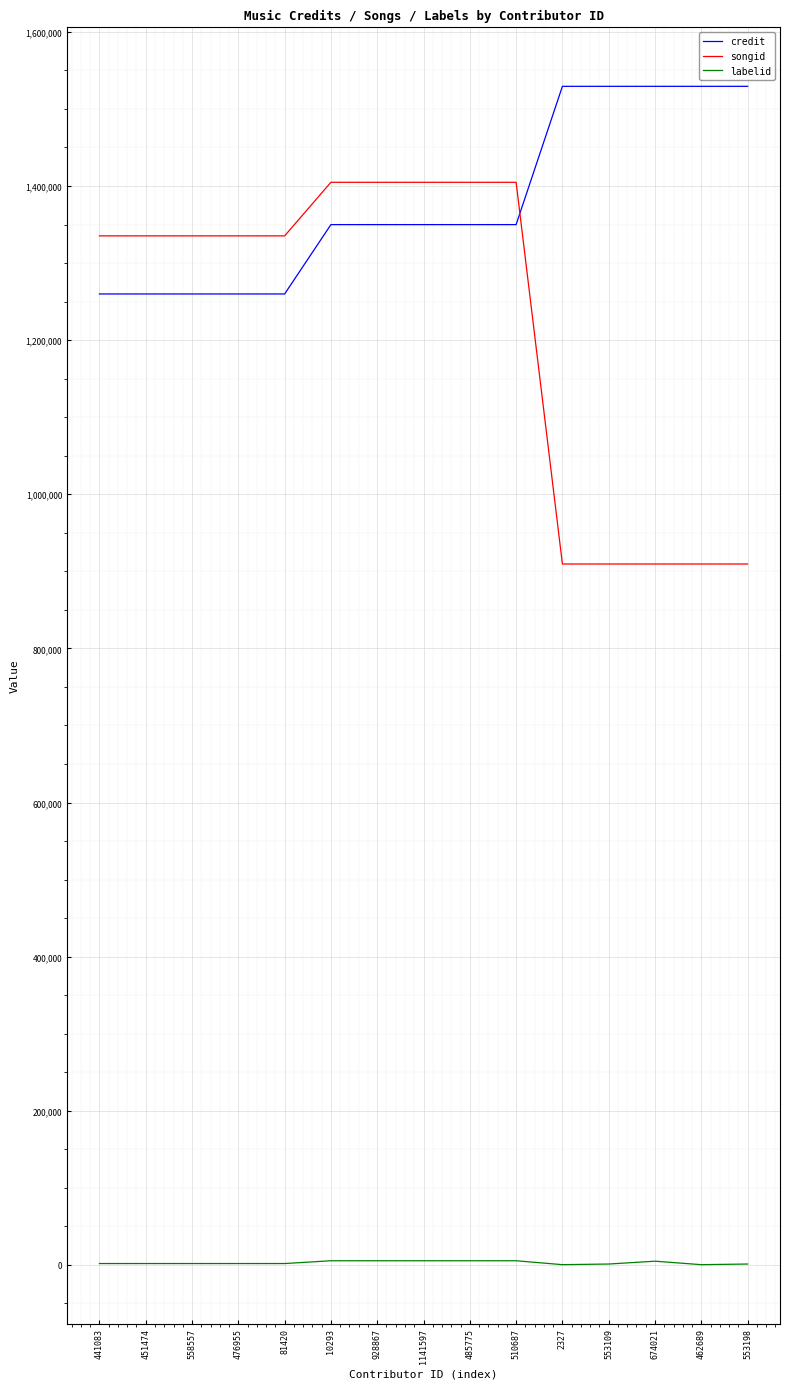

True or false: songid and labelid intersect in this chart.

False